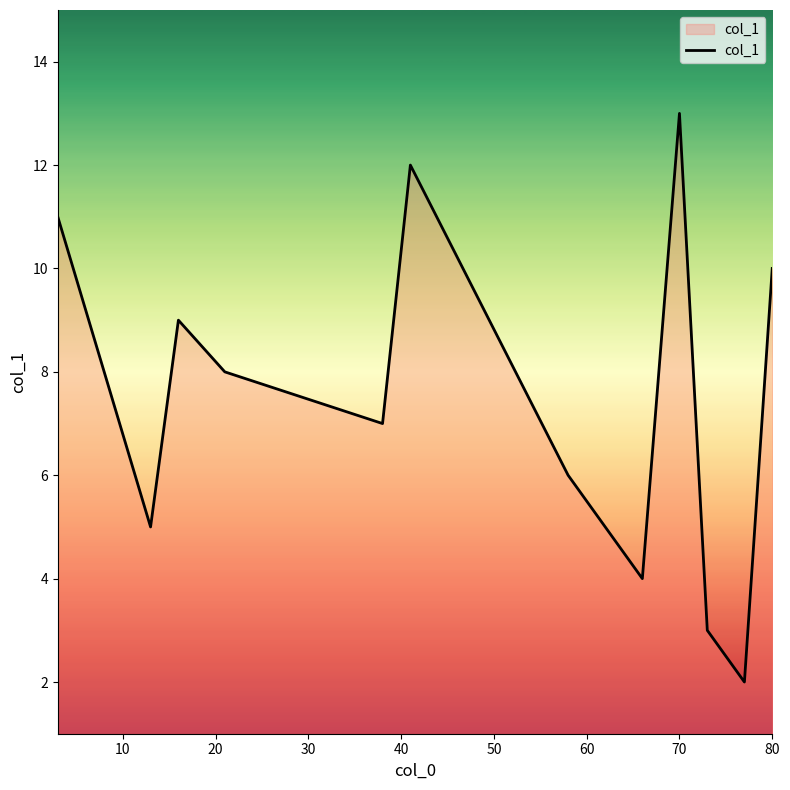

What is the difference between the maximum and minimum values?

11